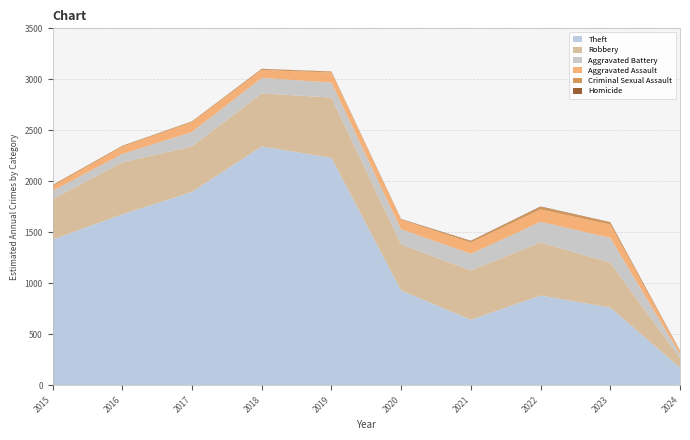

Reading left to right, transcribe all the data shown in this chart.

Theft: 2015=1429	2016=1676	2017=1896	2018=2342	2019=2230	2020=930	2021=642	2022=880	2023=762	2024=173
Robbery: 2015=395	2016=510	2017=446	2018=520	2019=591	2020=450	2021=484	2022=521	2023=440	2024=94
Aggravated Battery: 2015=82	2016=82	2017=142	2018=152	2019=148	2020=150	2021=163	2022=202	2023=244	2024=38
Aggravated Assault: 2015=46	2016=71	2017=95	2018=77	2019=98	2020=94	2021=110	2022=121	2023=130	2024=25
Criminal Sexual Assault: 2015=12	2016=8	2017=8	2018=11	2019=8	2020=3	2021=14	2022=24	2023=22	2024=8
Homicide: 2015=0	2016=1	2017=1	2018=1	2019=2	2020=3	2021=4	2022=5	2023=2	2024=2